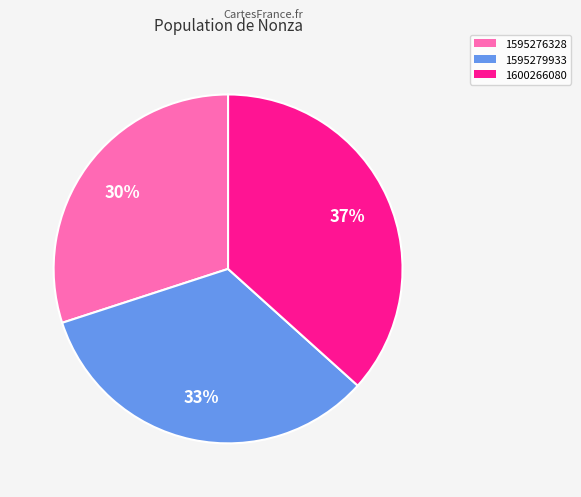

How many segments does this pie chart have?

3